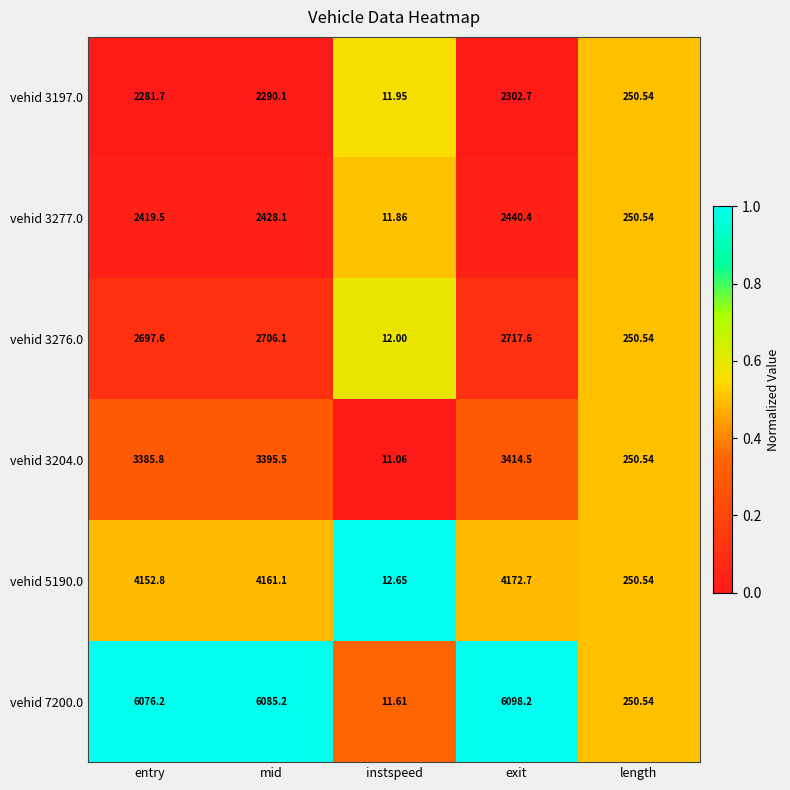

Which series has the widest spread of values?

vehid 7200.0